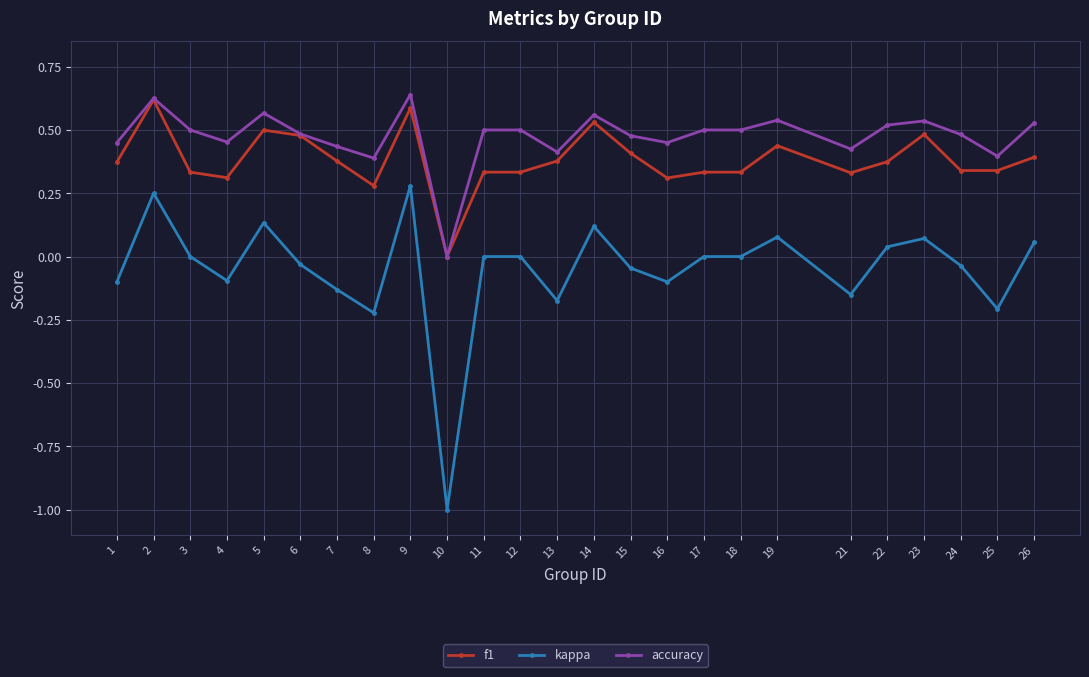

Which series has the largest total across all categories?

accuracy